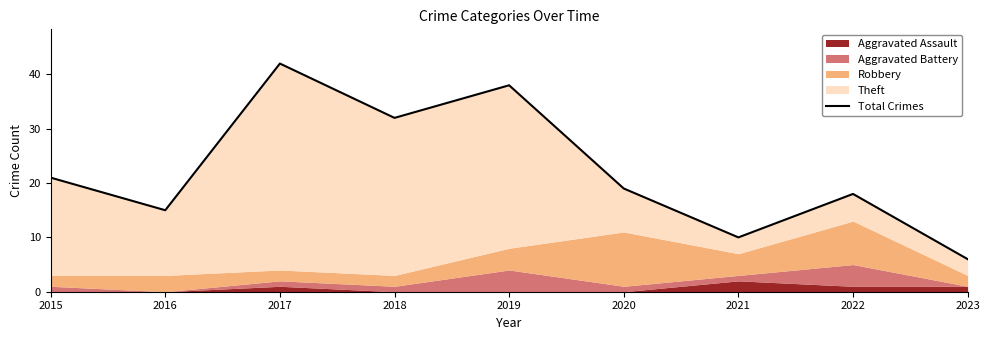

Approximately how many times larger is the value at 2019 compared to 2020?

2.0